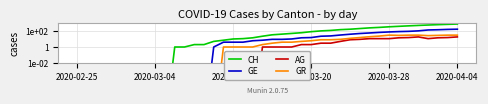

How many values in the GE series exceed 9?

18